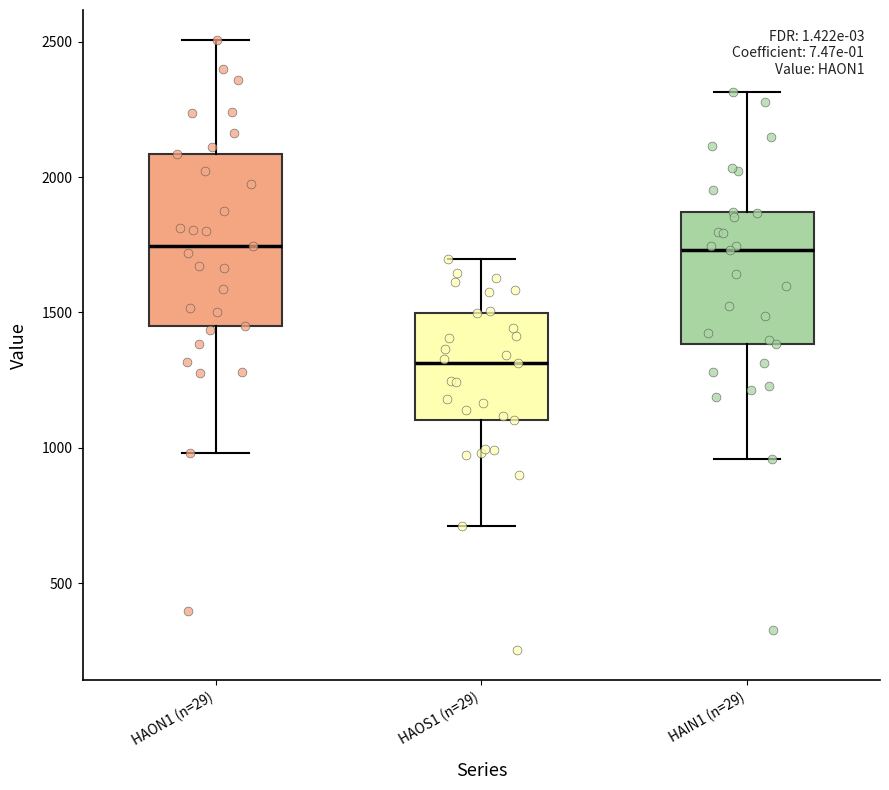

Reading left to right, read every box against the y-axis: the position of its median line, the range the box covers, and the ends of its whiskers. The values are not printed on the chart, so give them approximately, as read against the axis.

HAON1 (n=29): median 1750, box 1450 to 2100, whiskers 1000 to 2500
HAOS1 (n=29): median 1300, box 1100 to 1500, whiskers 700 to 1700
HAIN1 (n=29): median 1750, box 1400 to 1850, whiskers 950 to 2300